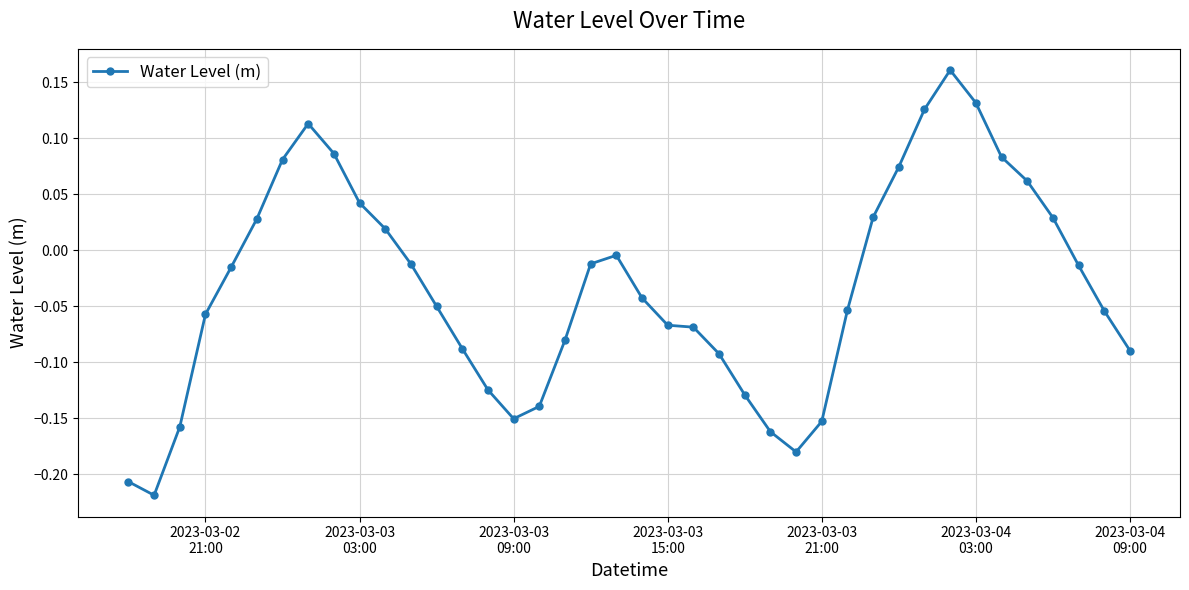

What is the difference between the maximum and minimum values?

0.4